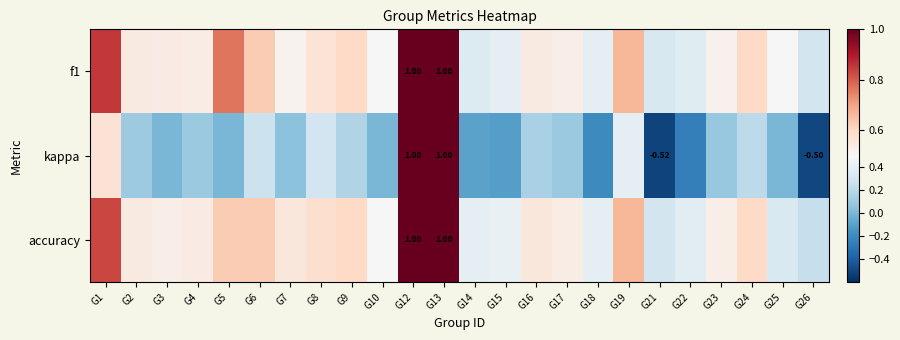

Is it true that accuracy equals 0.4 at G14?

True